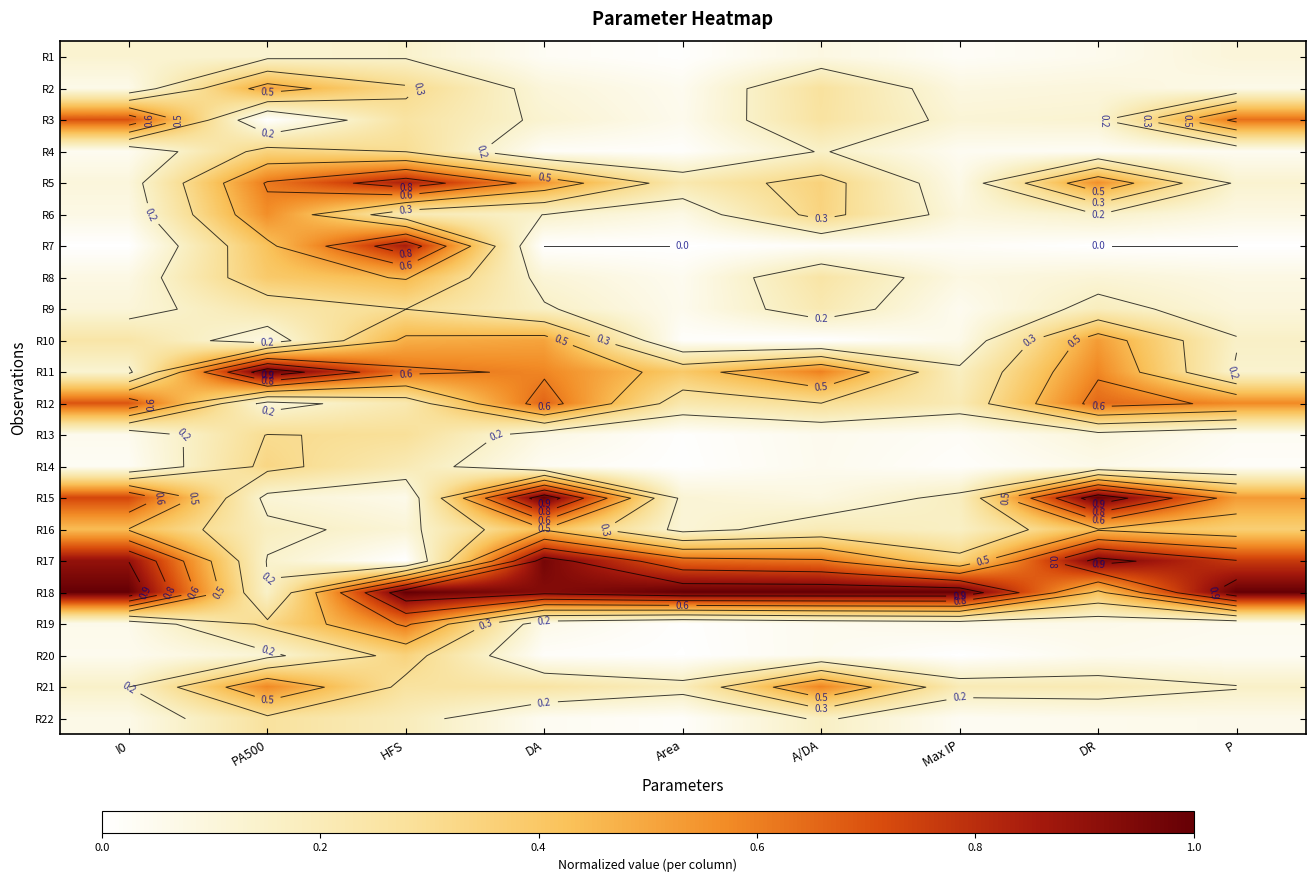

At which label does R20 reach its peak?

HFS